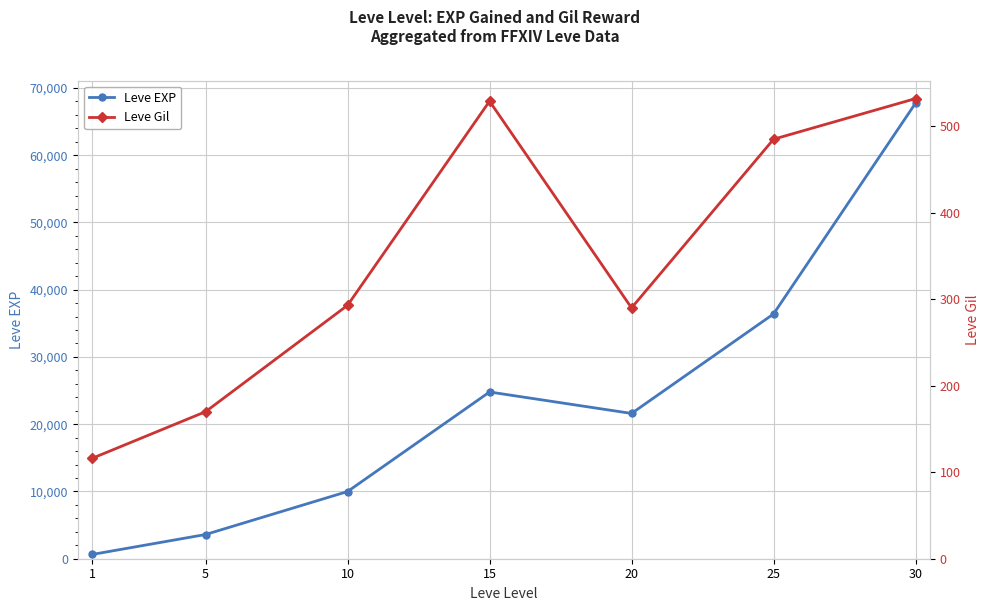

Reading right to left, what are all the values shown in this chart?

Leve EXP: 30=67730	25=36390	20=21600	15=24790	10=9990	5=3600	1=630
Leve Gil: 30=532	25=485	20=290	15=529	10=293	5=170	1=116